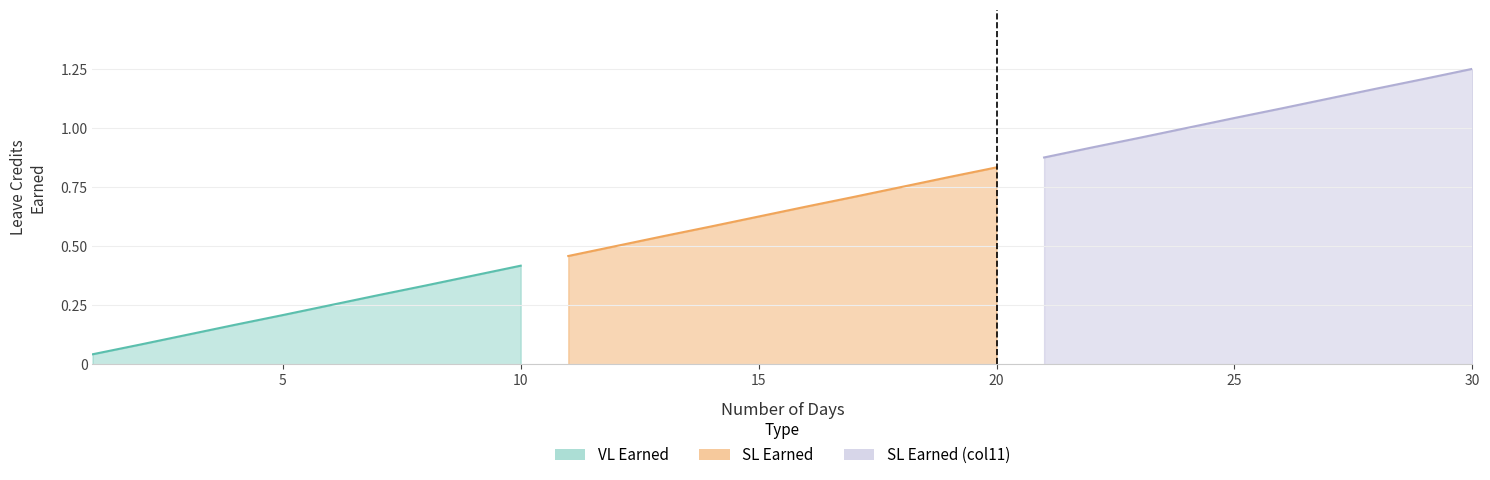

At how many categories does at least one series exceed 1?

6